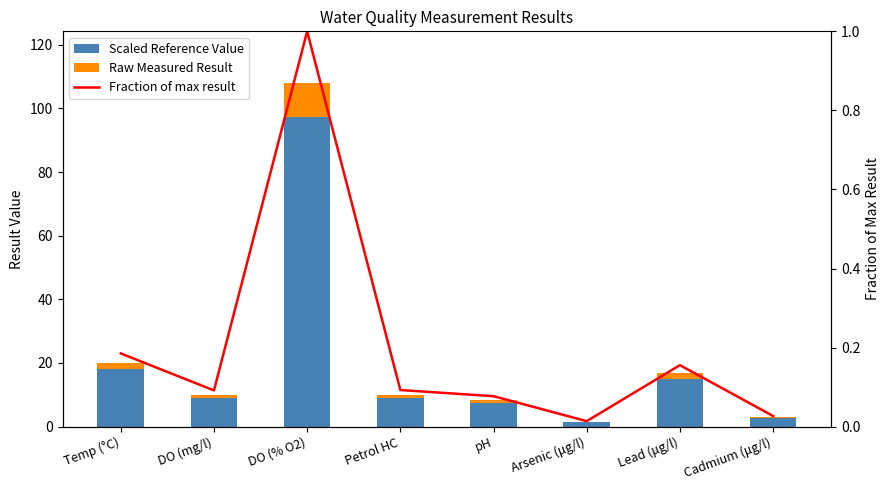

Reading left to right, what are all the values shown in this chart?

Scaled Reference Value: Temp (°C)=18.0	DO (mg/l)=9.0	DO (% O2)=97.2	Petrol HC=9.0	pH=7.5	Arsenic (μg/l)=1.3	Lead (μg/l)=15.1	Cadmium (μg/l)=2.6
Raw Measured Result: Temp (°C)=2.0	DO (mg/l)=0.9	DO (% O2)=10.8	Petrol HC=1.0	pH=0.8	Arsenic (μg/l)=0.1	Lead (μg/l)=1.7	Cadmium (μg/l)=0.3
Fraction of max result: Temp (°C)=0.2	DO (mg/l)=0.1	DO (% O2)=1.0	Petrol HC=0.1	pH=0.1	Arsenic (μg/l)=0.0	Lead (μg/l)=0.2	Cadmium (μg/l)=0.0